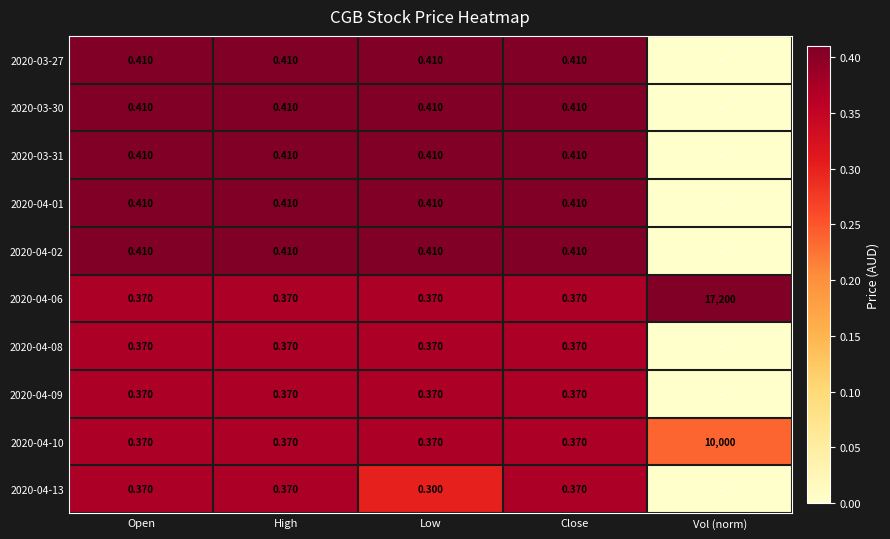

What is the sum of the 2020-04-09 values at High and Low?

0.7